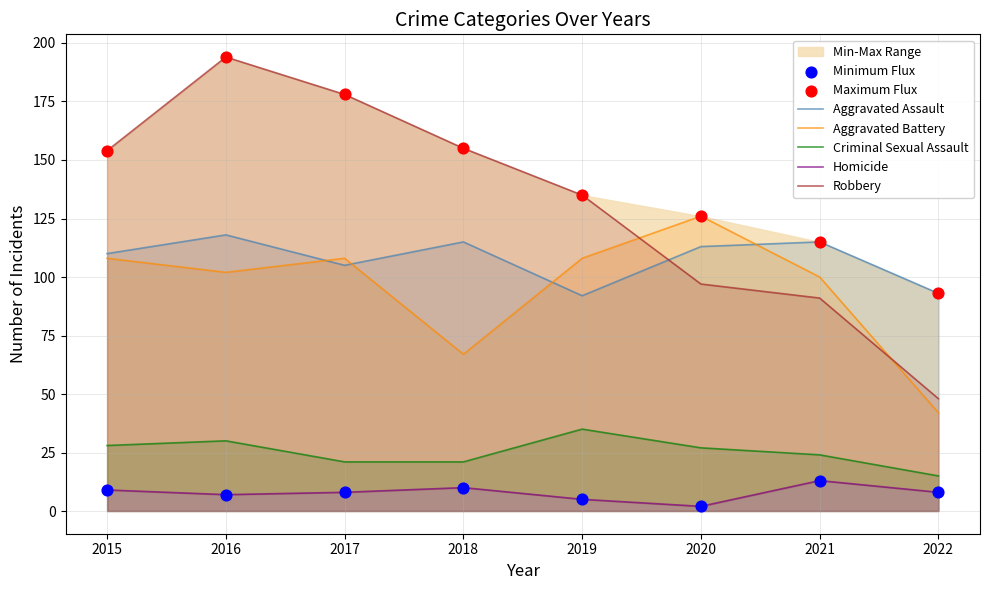

What are all the series names shown in the legend?

Aggravated Assault, Aggravated Battery, Criminal Sexual Assault, Homicide, Robbery